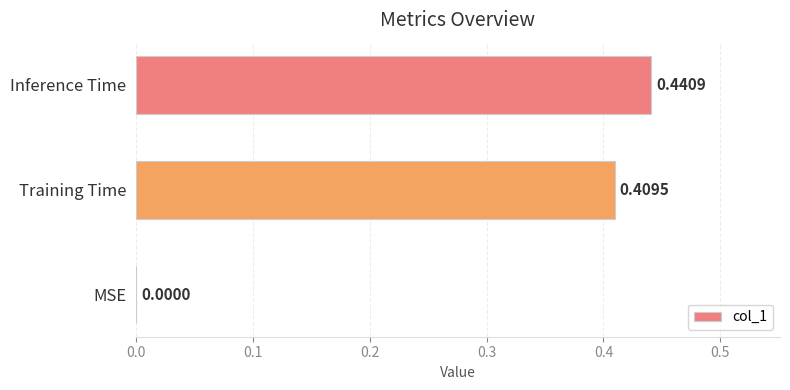

At which category does the chart reach its peak across all series?

Inference Time